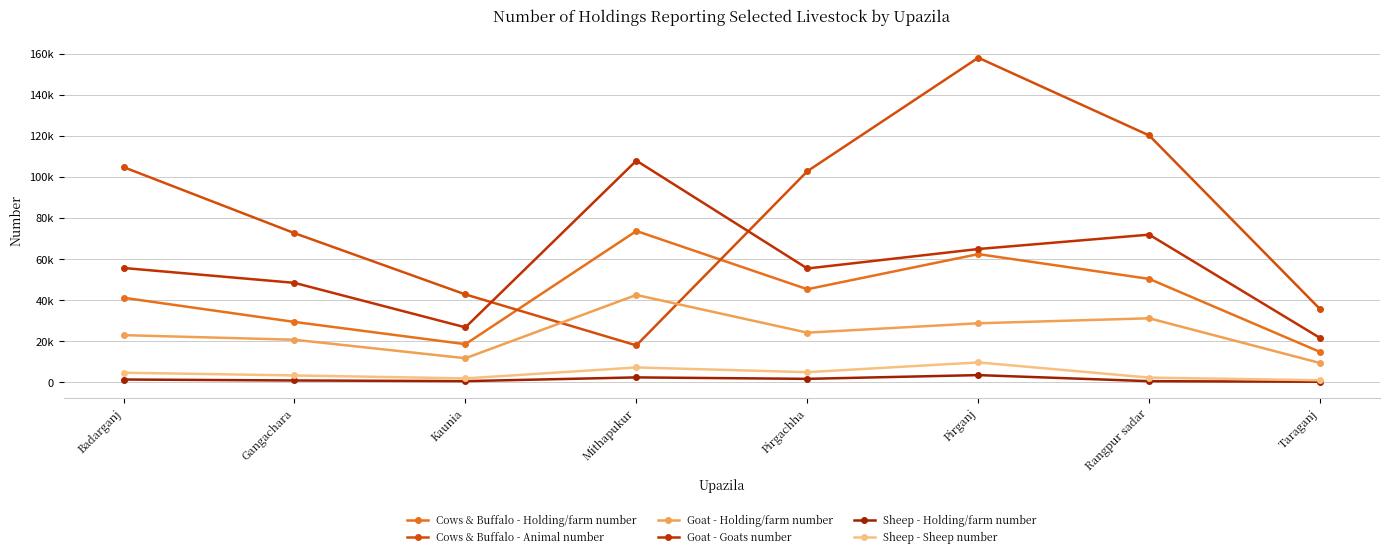

What is the spread (max minus min) of values at Gangachara?

71725